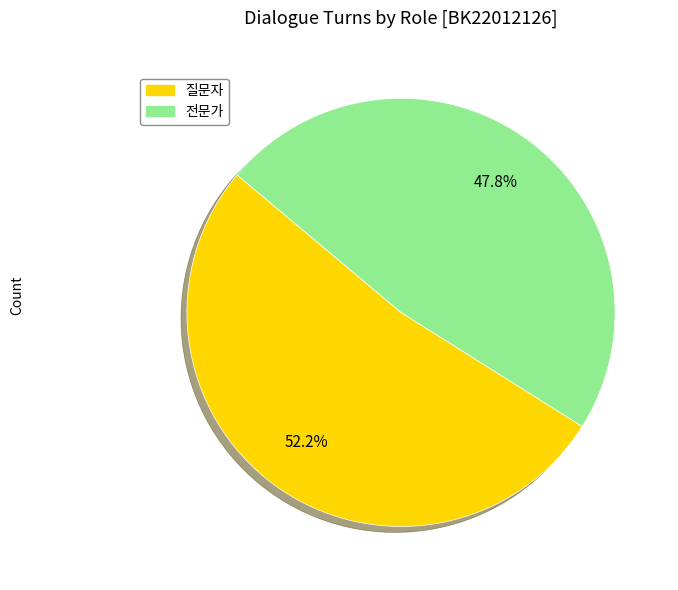

Combined, what portion of the pie is 전문가 and 질문자?

100.0%